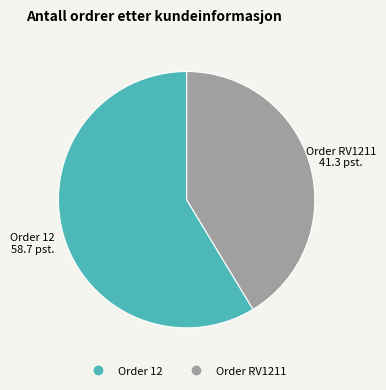

How many segments does this pie chart have?

2